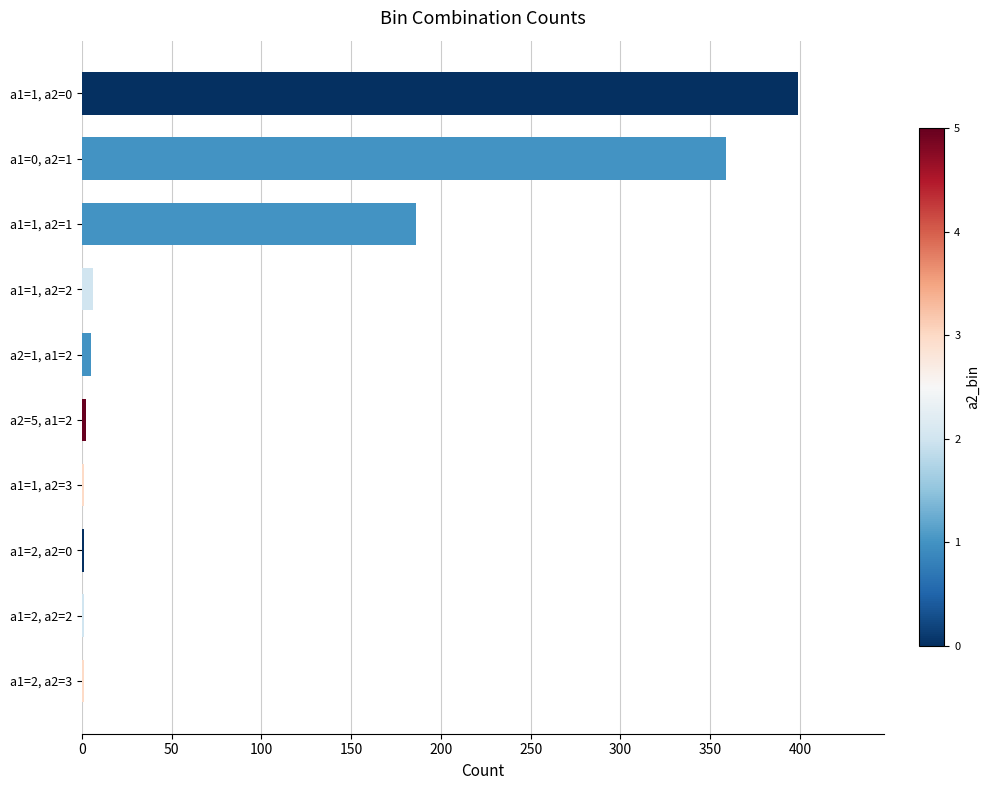

At which label is the value closest to 200?

a1=1, a2=1